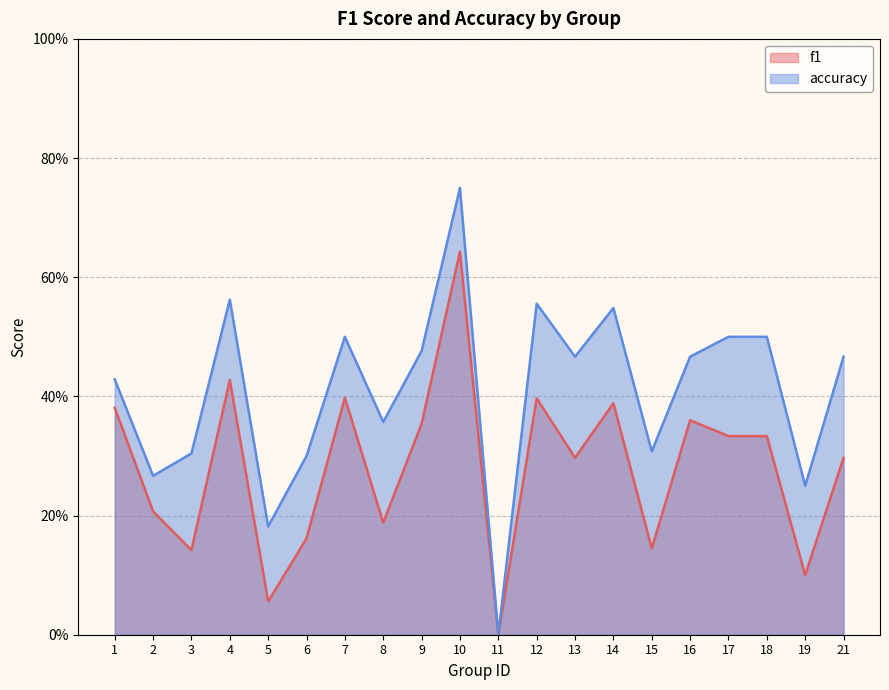

List the labels in order of f1 value, smallest first.

11, 5, 19, 3, 15, 6, 8, 2, 13, 21, 17, 18, 9, 16, 1, 14, 12, 7, 4, 10